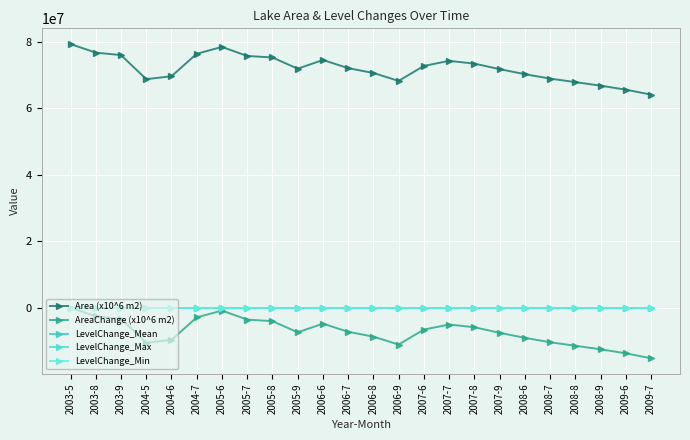

What is the difference between the highest and lowest values at 2003-5?

79355700.0